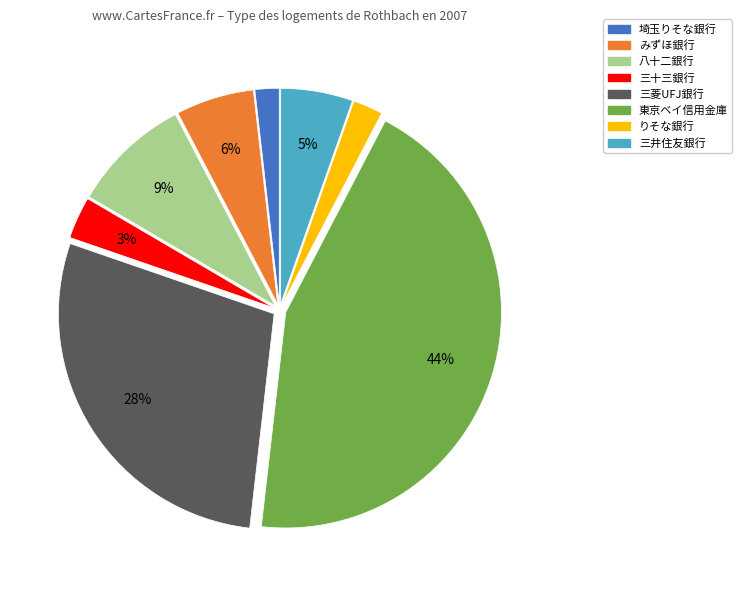

To the nearest percent, what is the average slice percentage?

12%